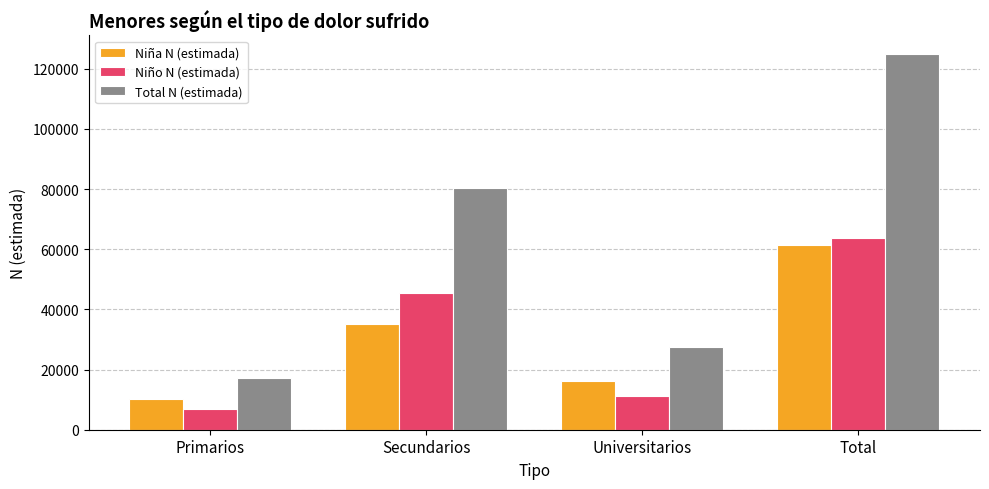

What is the difference between the Niña N (estimada) values at Secundarios and Primarios?

24988